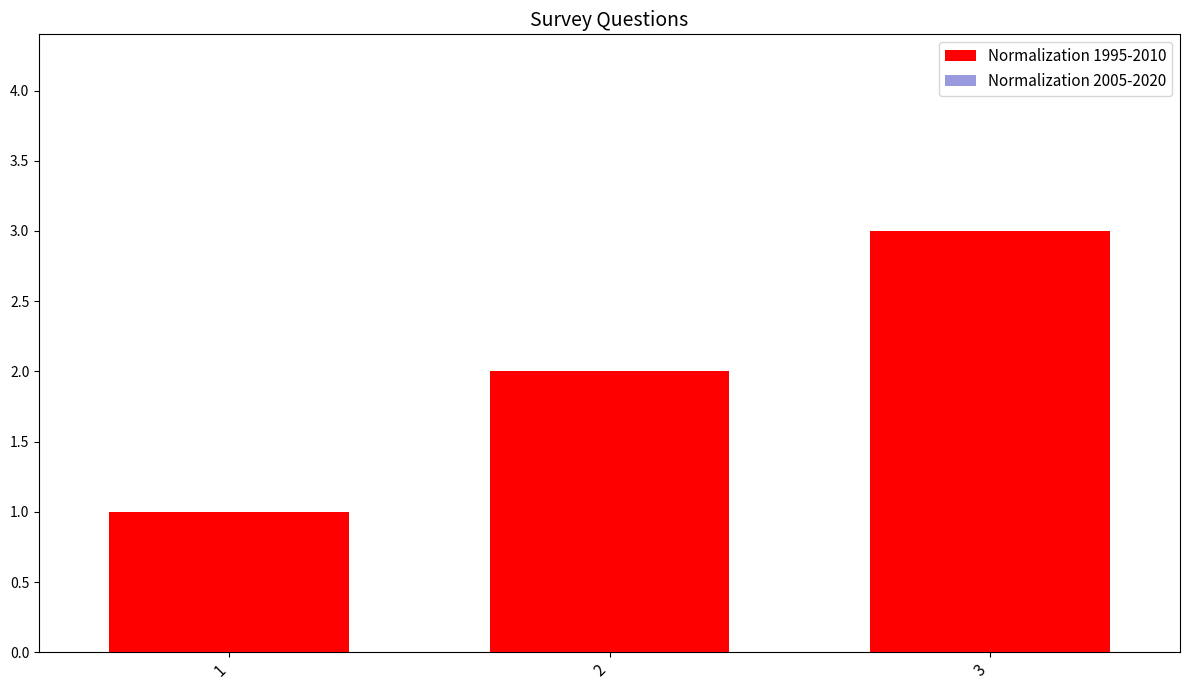

What is the change in value from 1 to 2?

+1